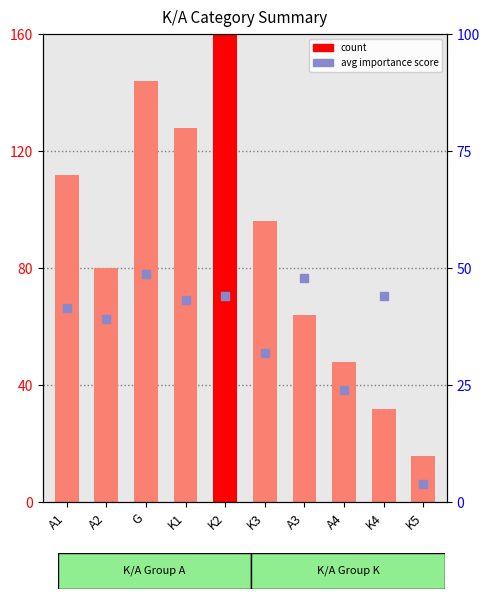

Which series reaches the maximum Y coordinate?

count